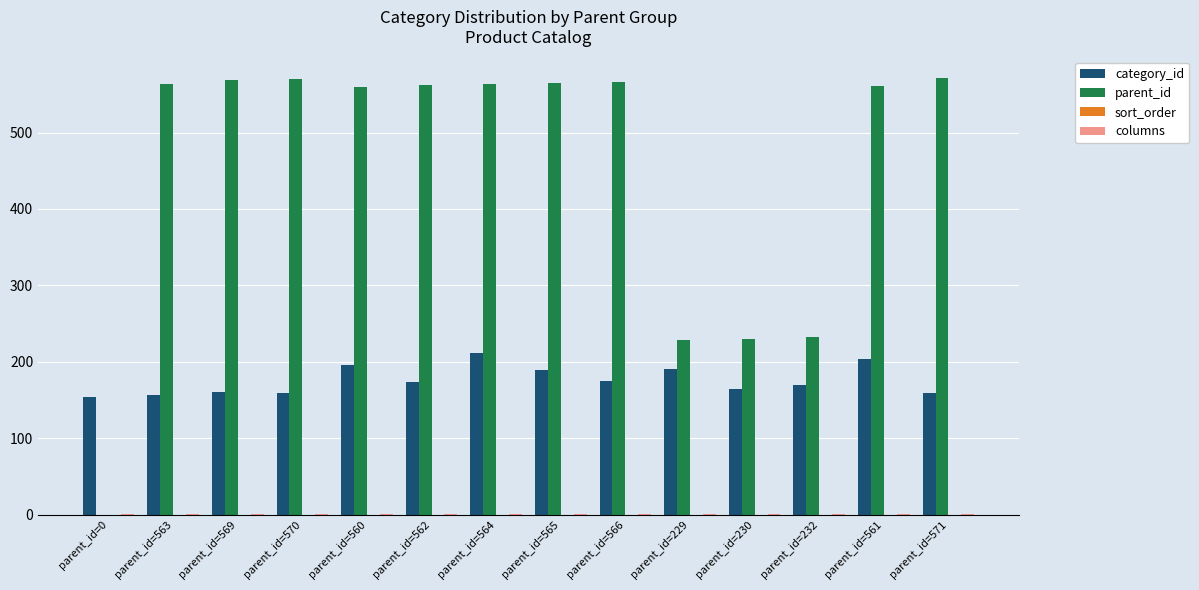

What is the maximum value for category_id?

211